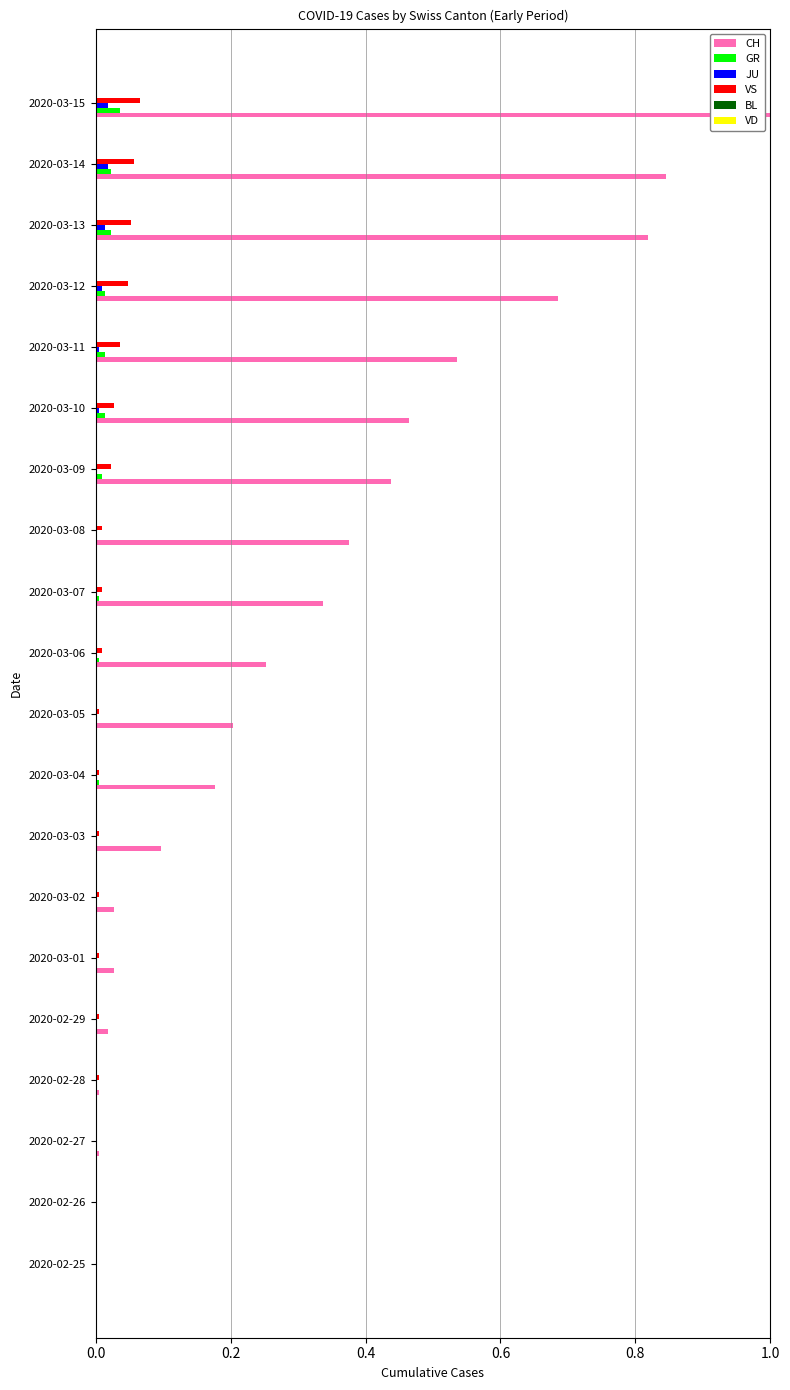

What is the greatest value displayed?

1.0